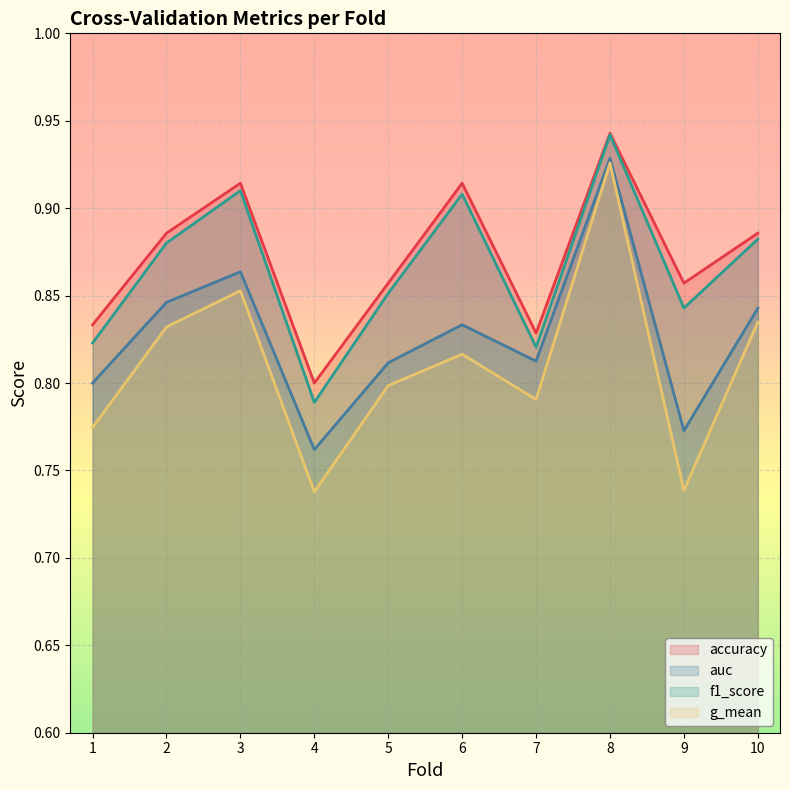

At which category does the chart reach its peak across all series?

8